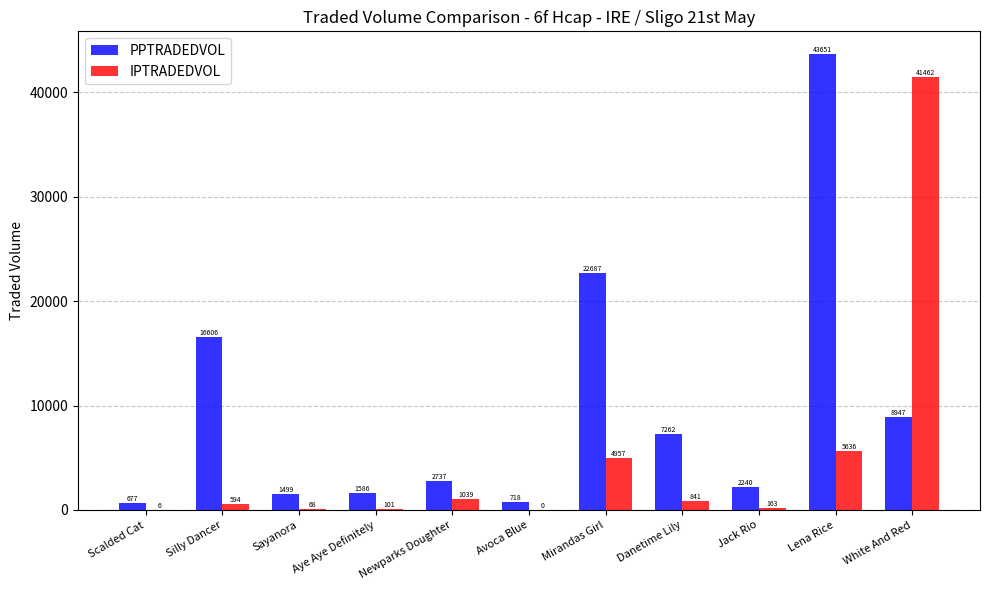

Which series has the largest total across all categories?

PPTRADEDVOL